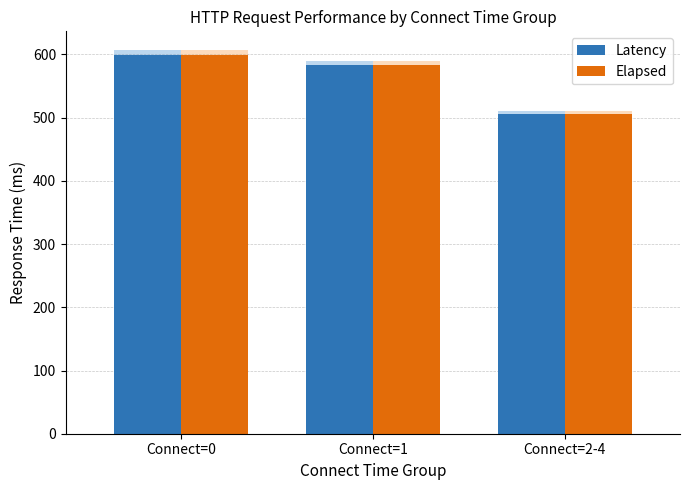

What position from the left is Connect=2-4?

3